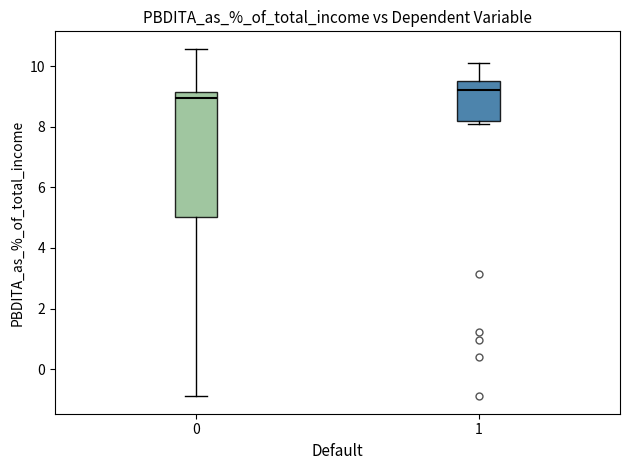

Which box is the tallest, from its lower edge to its upper edge?

0